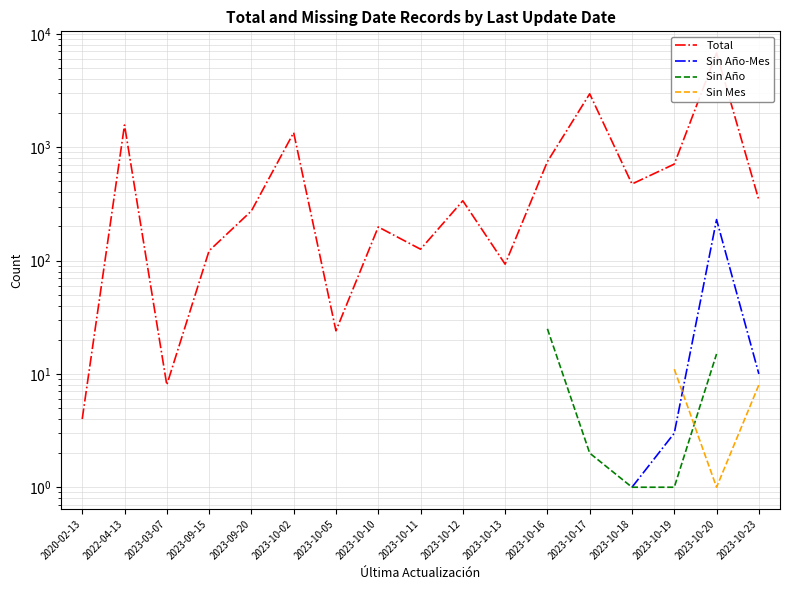

Is the value of Sin Año-Mes at 2023-10-11 greater than the value of Total at 2023-10-02?

No